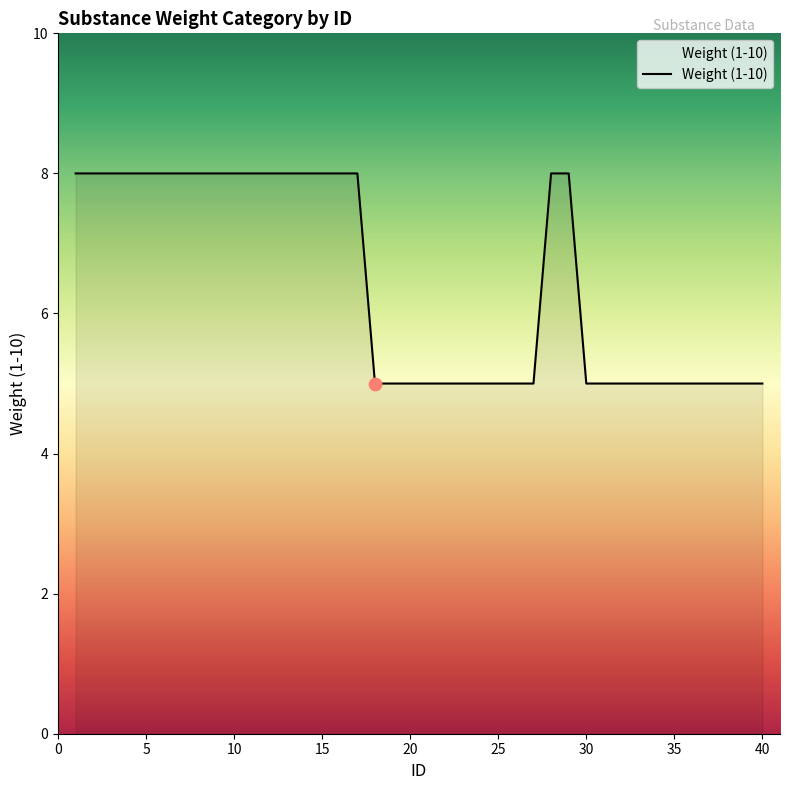

What is the minimum value shown in the chart?

5